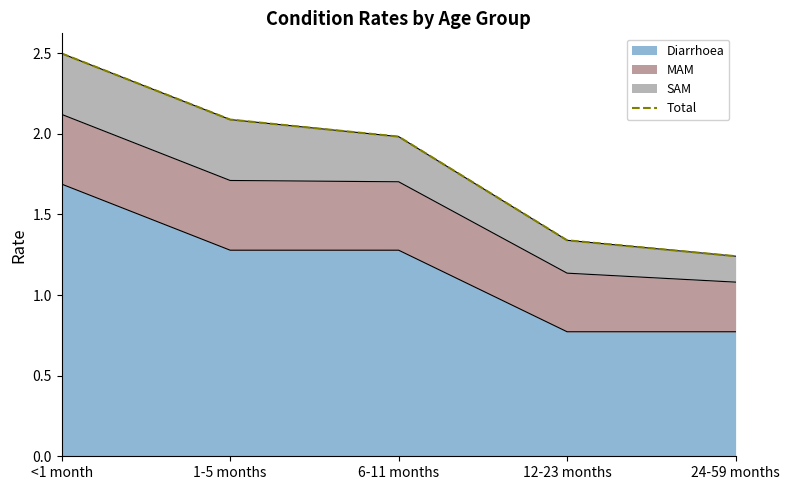

True or false: there are more than 1 points higher than both neighbors.

False